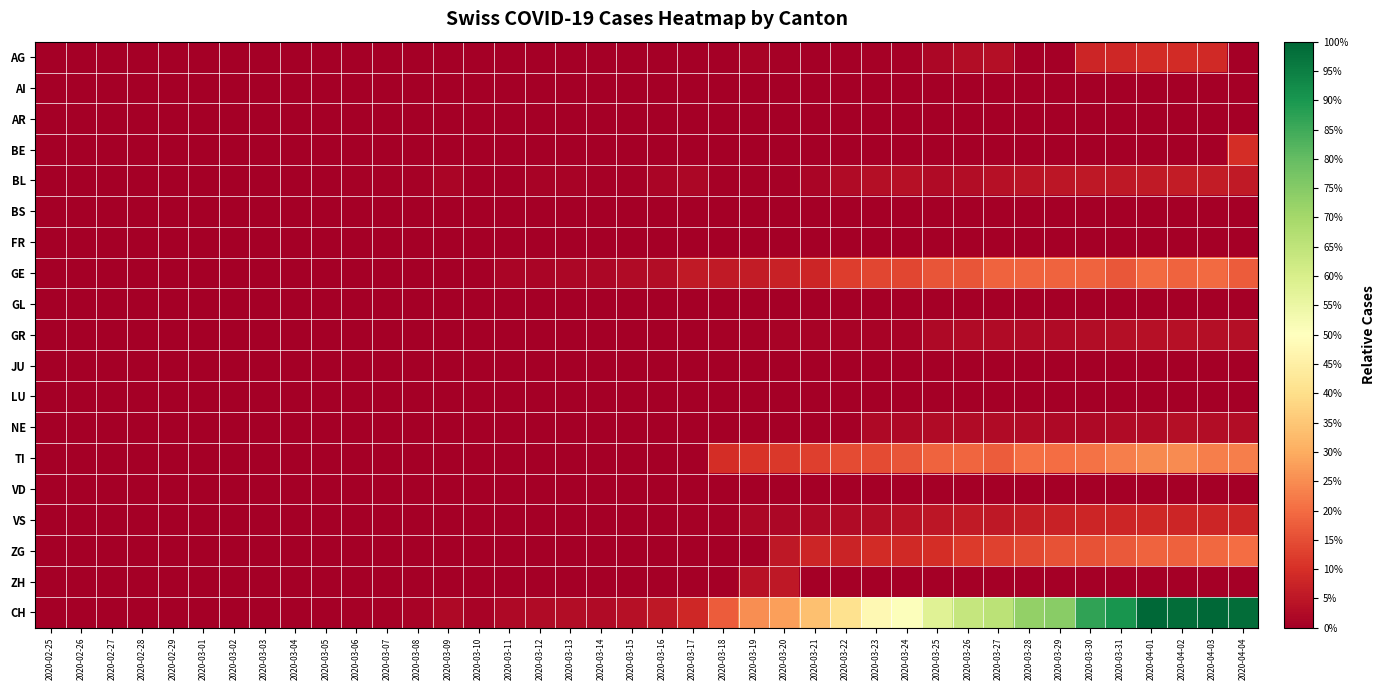

Between 2020-03-10 and 2020-03-30, which series saw the biggest shift?

CH